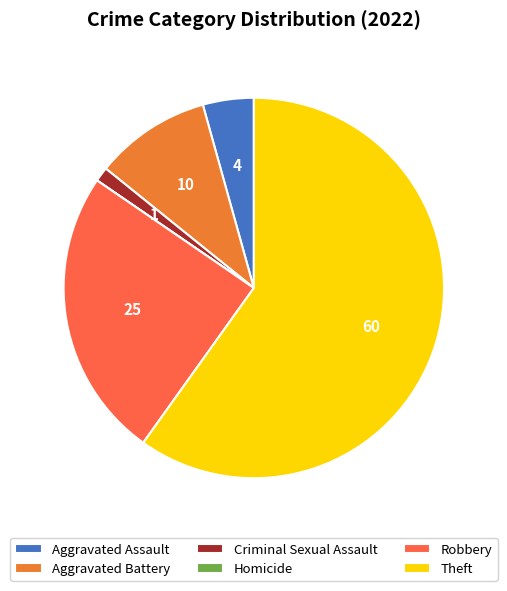

The Criminal Sexual Assault slice represents 1% of the pie. True or false?

True